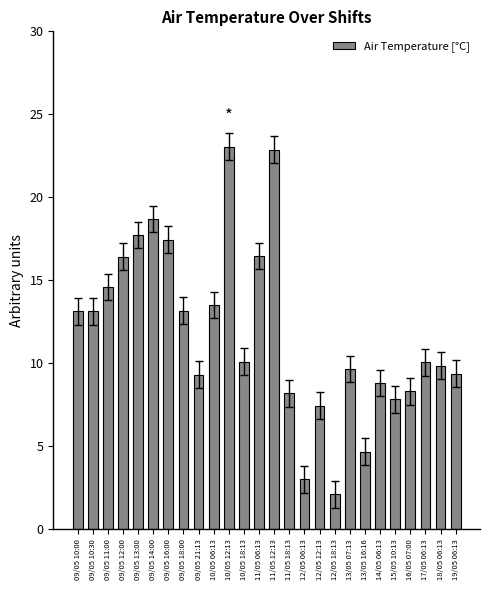

Does the chart contain any negative values?

No